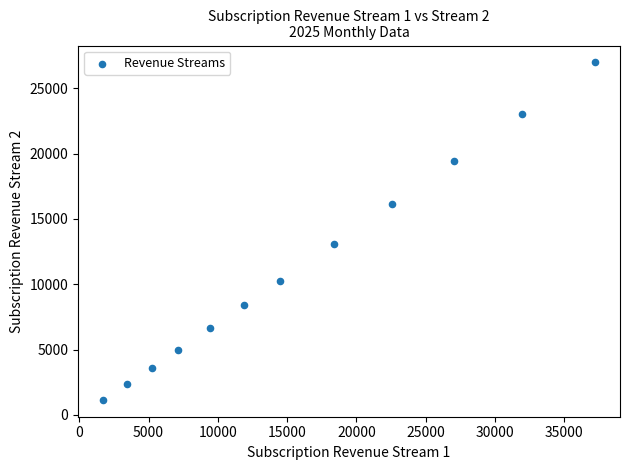

What is the range of Y values (max minus min)?

25839.3